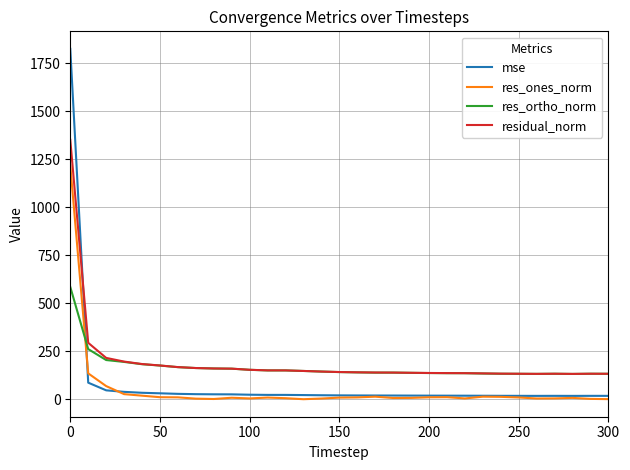

What is the greatest value displayed?

1824.3